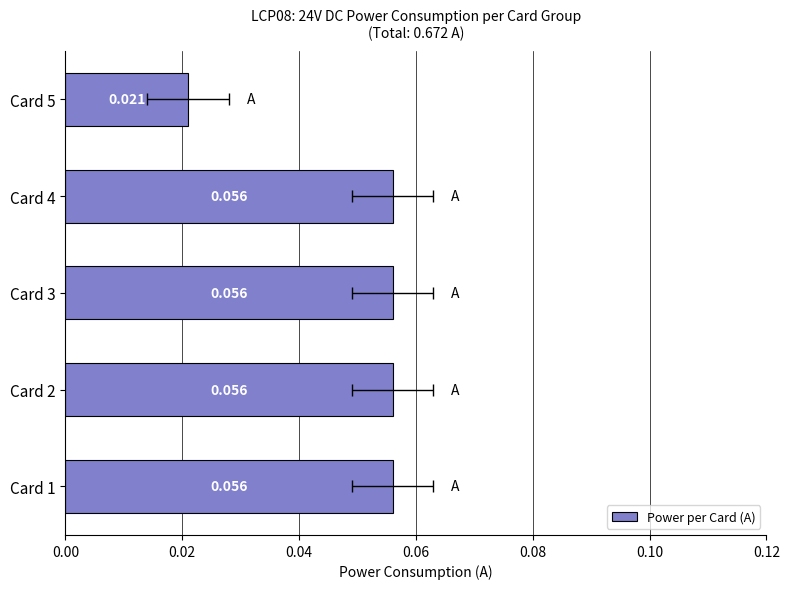

How many bars are there in total?

5